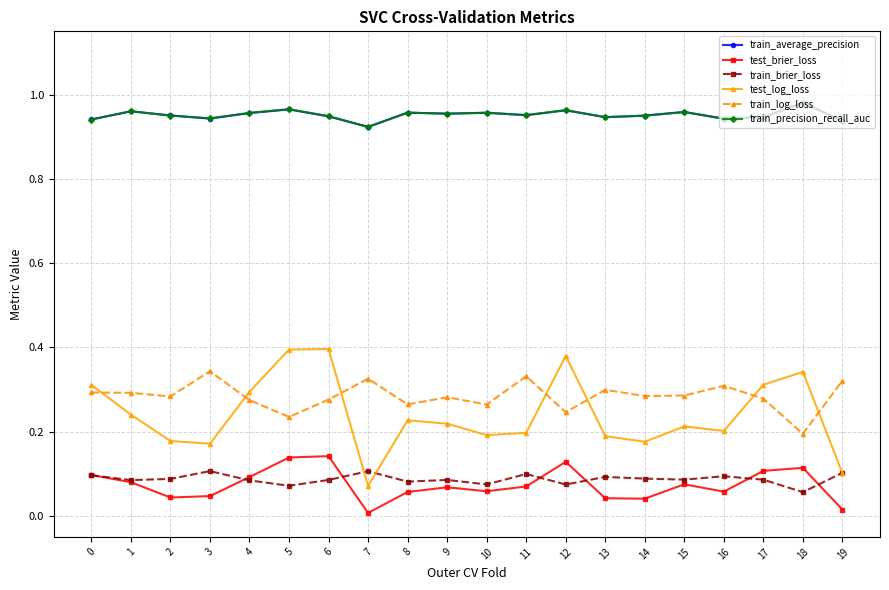

Is the value of test_brier_loss at 13 greater than the value of test_log_loss at 3?

No